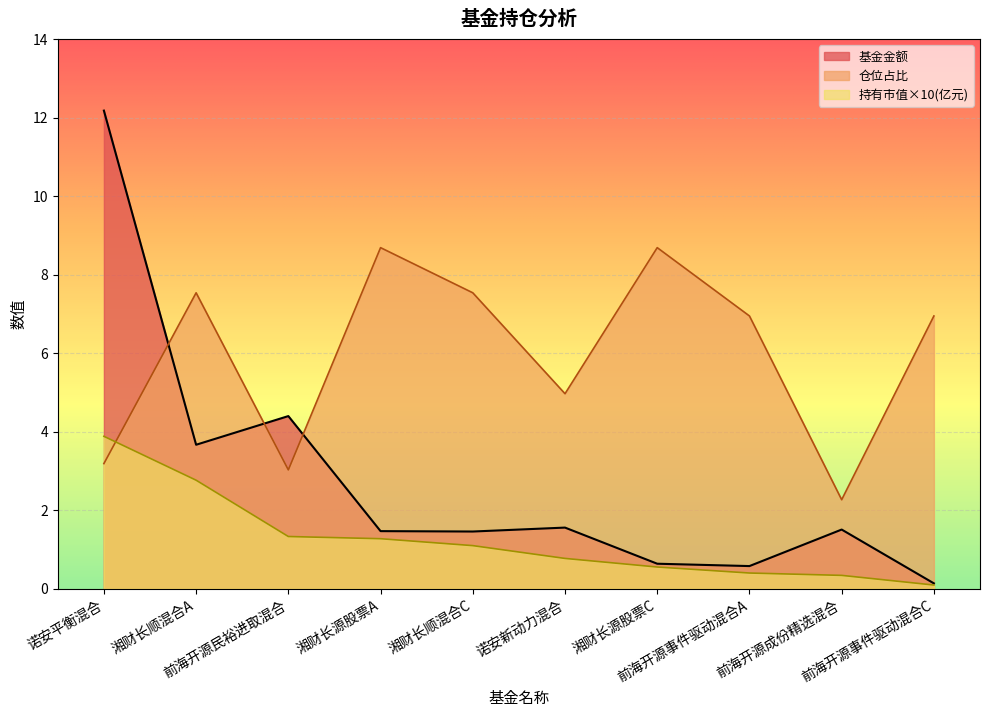

What is the difference between the second highest and minimum values in the 基金金额 series?

4.3